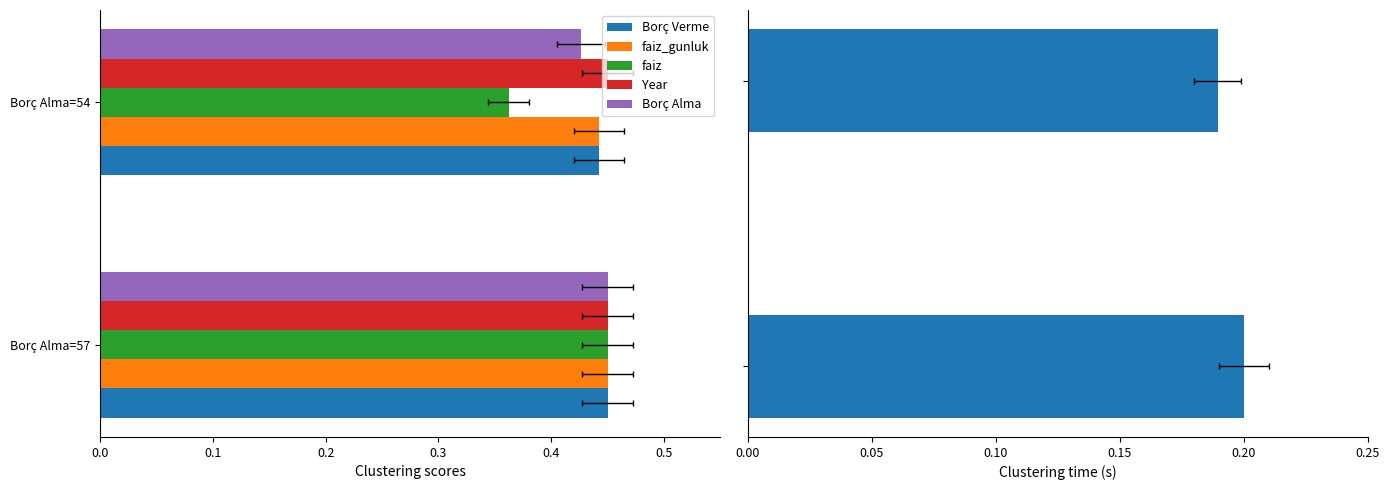

Which series has the largest range (max minus min)?

faiz